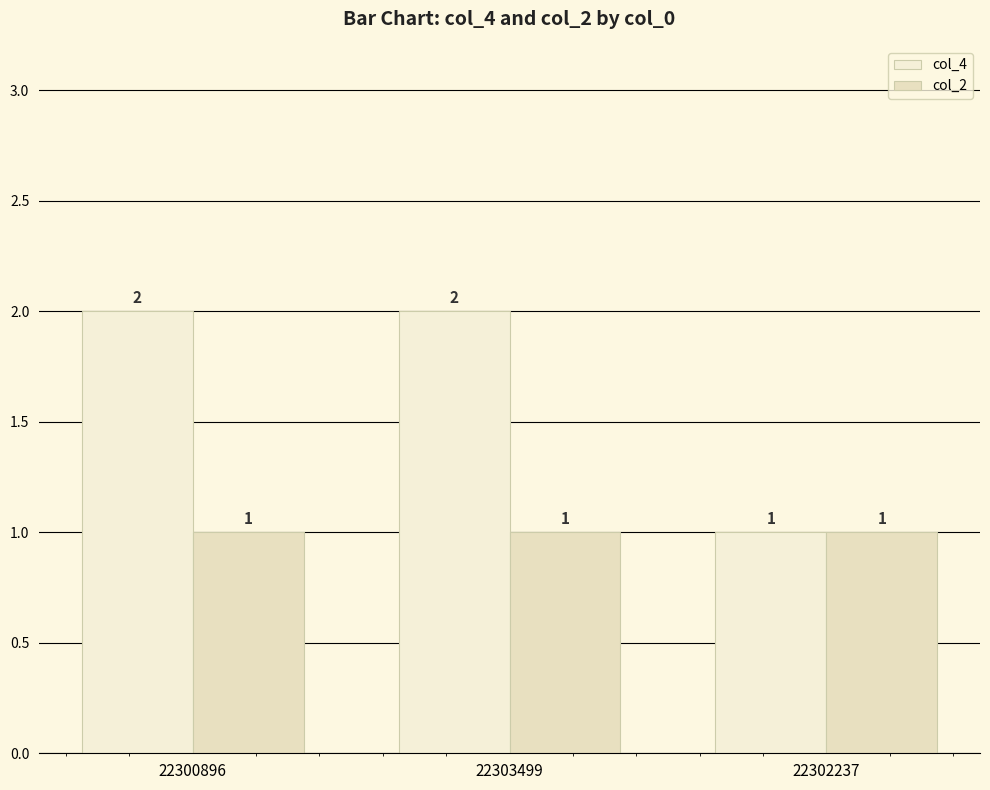

What is the approximate value of col_2 at 22300896?

1